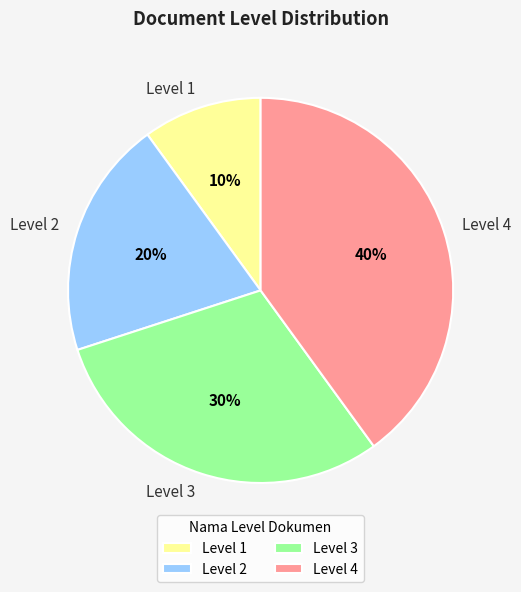

Which category has the biggest portion of the pie?

Level 4